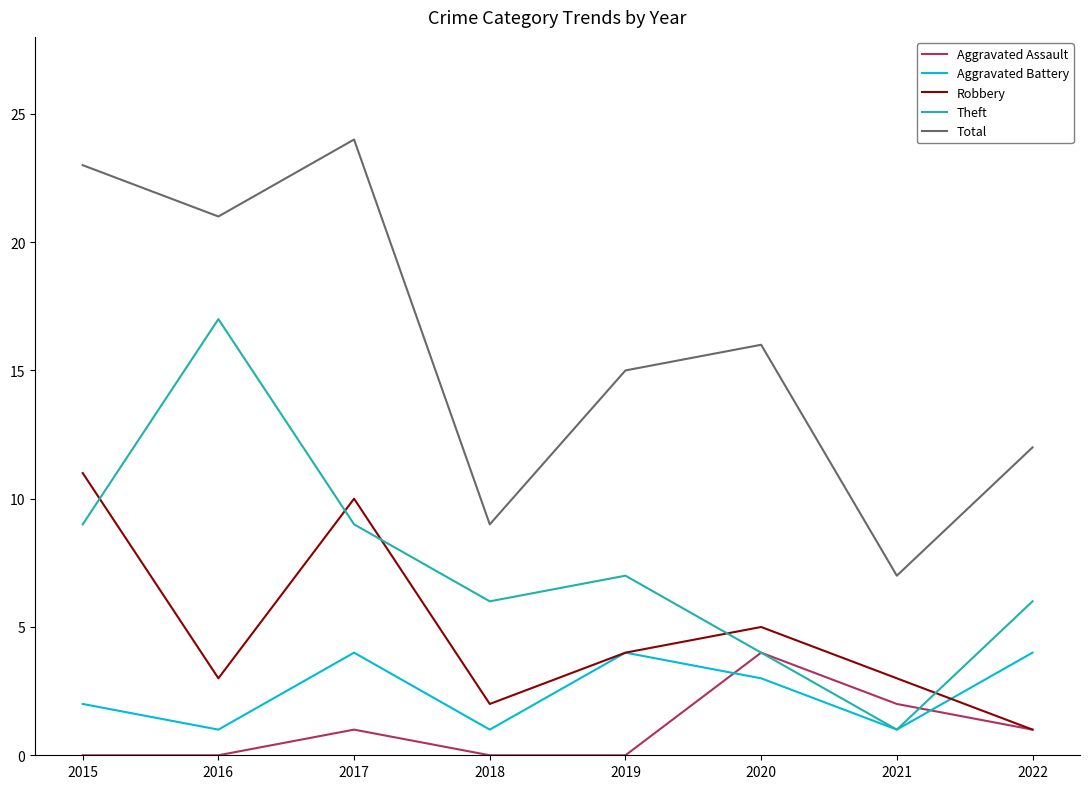

True or false: Total and Robbery cross at least once.

False